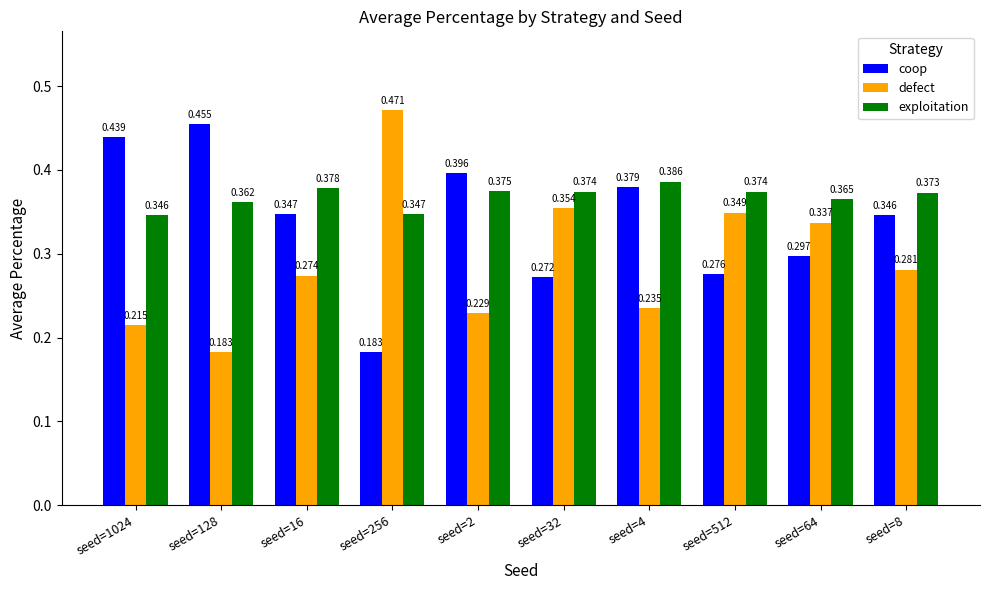

How many bars are there in total?

30